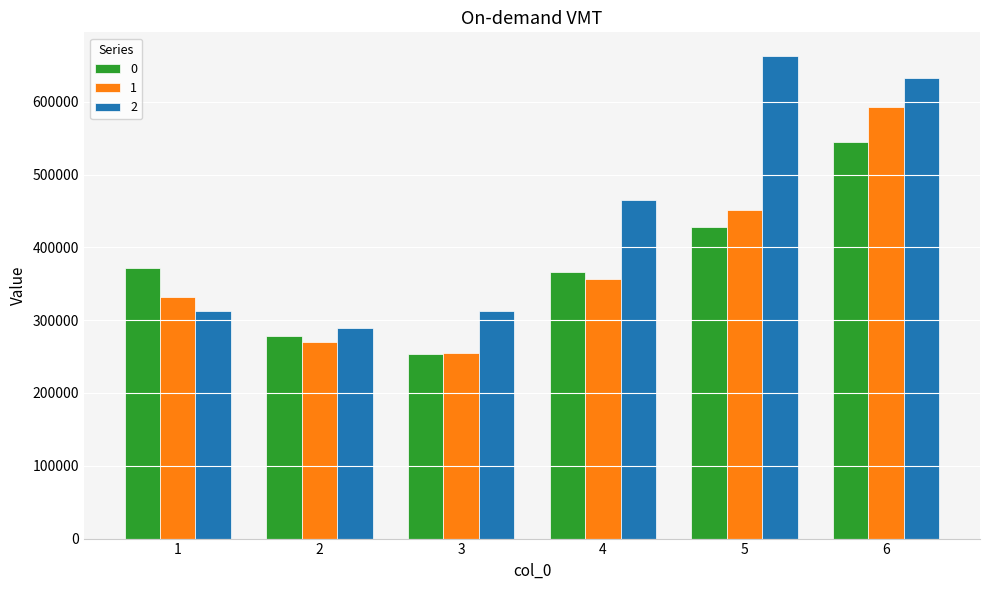

Rank the series by their maximum value, from highest to lowest.

2, 1, 0